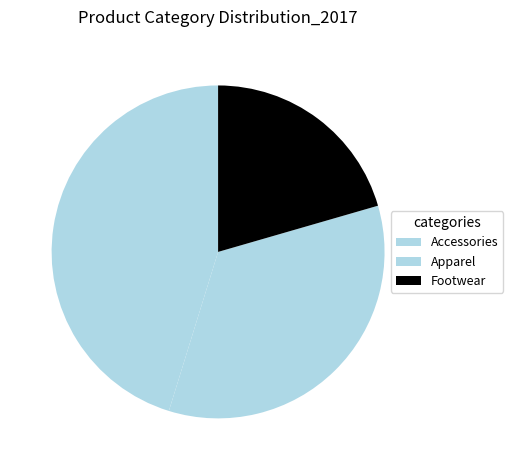

Combined, do Apparel and Footwear account for over 50%?

Yes